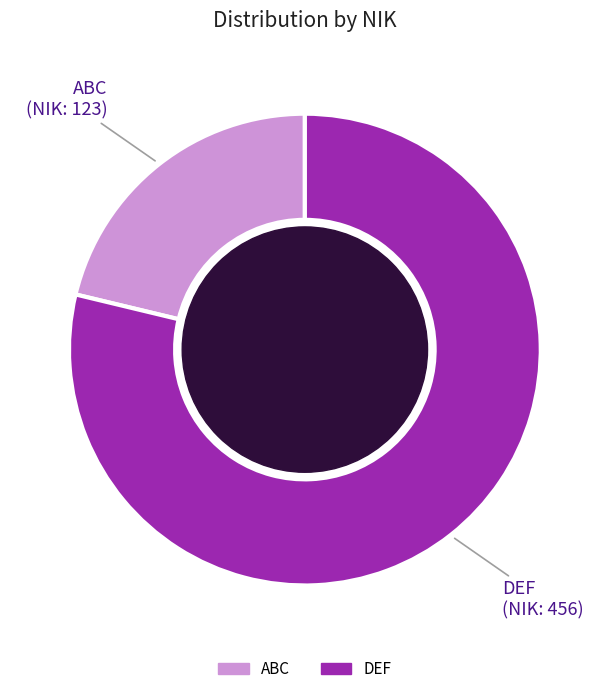

Which category has the biggest portion of the pie?

DEF